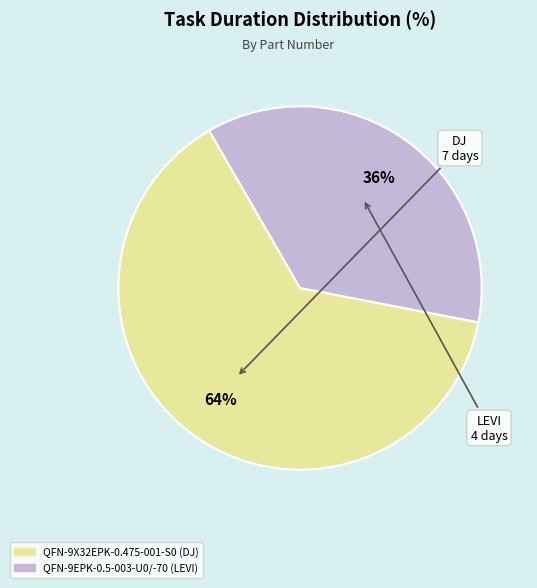

To the nearest percent, what is the combined percentage of QFN-9EPK-0.5-003-U0/-70 and QFN-9X32EPK-0.475-001-S0?

100%